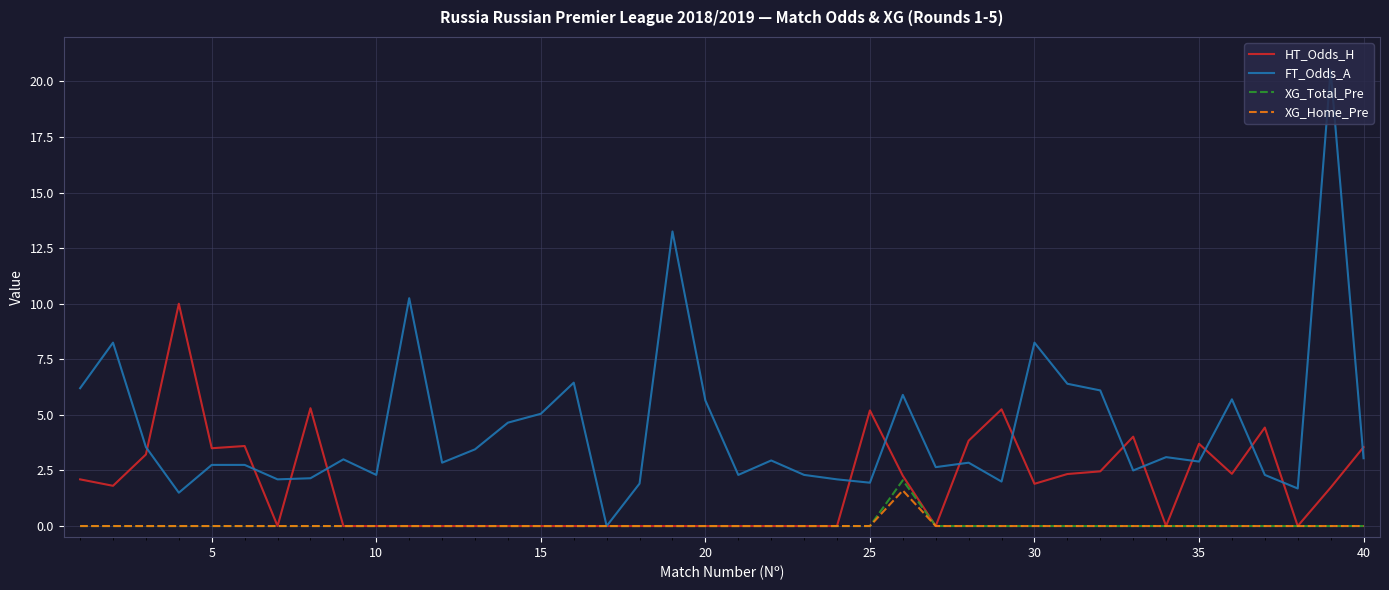

Which series has the largest range (max minus min)?

FT_Odds_A